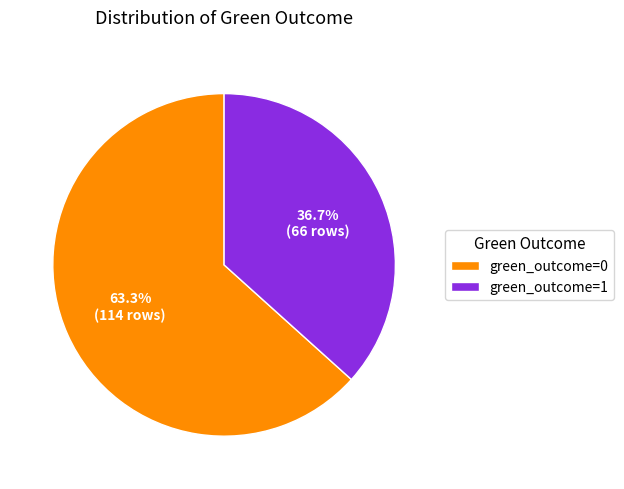

To the nearest percent, what percentage of the pie is green_outcome=0?

63%